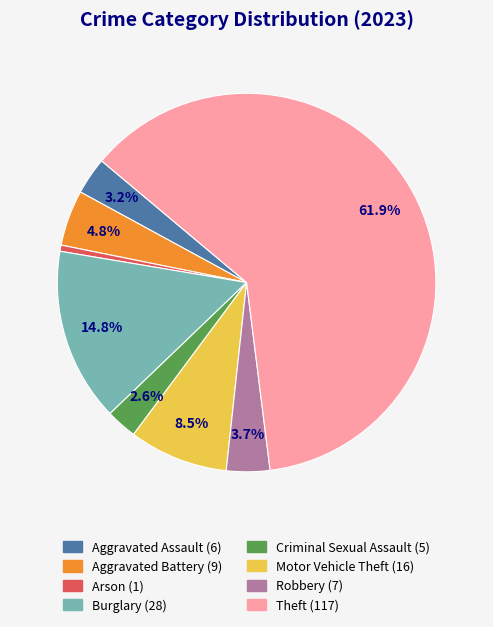

Rank the categories by value from lowest to highest.

Arson, Criminal Sexual Assault, Aggravated Assault, Robbery, Aggravated Battery, Motor Vehicle Theft, Burglary, Theft